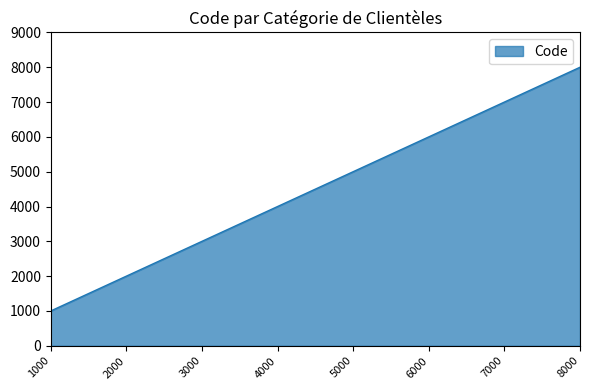

How many series are shown in this chart?

1